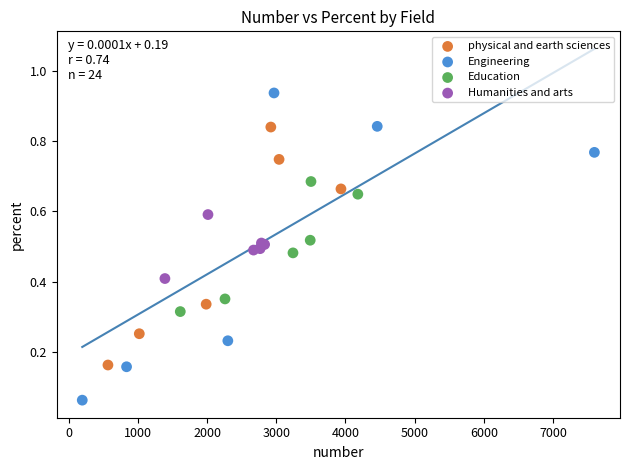

Which series has the widest spread of Y values?

Engineering